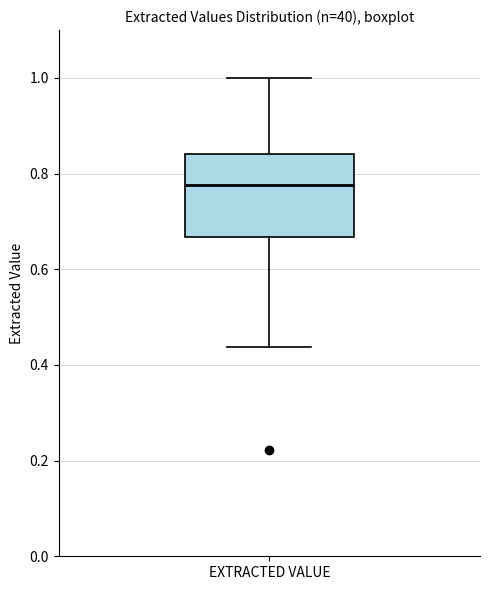

Where does the lower whisker of the box for EXTRACTED VALUE end on the y-axis? The values are not printed on the chart, so give them approximately, as read against the axis.

0.44